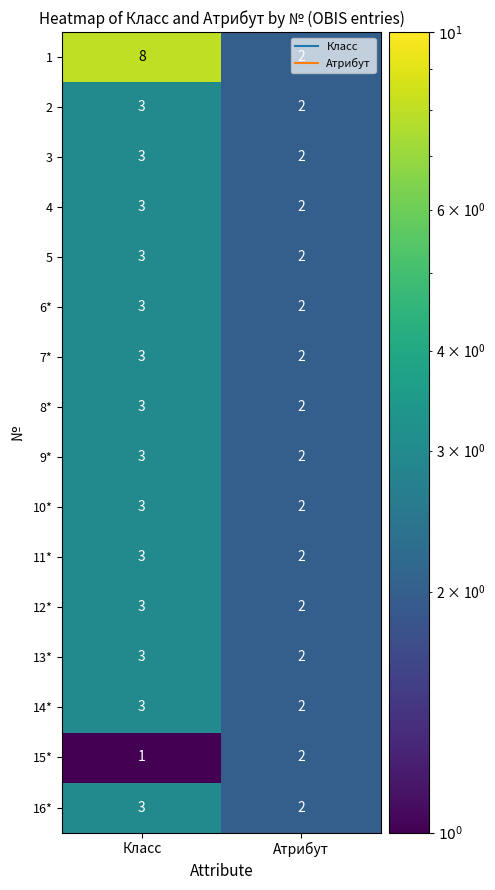

What is the maximum value shown in the chart?

8